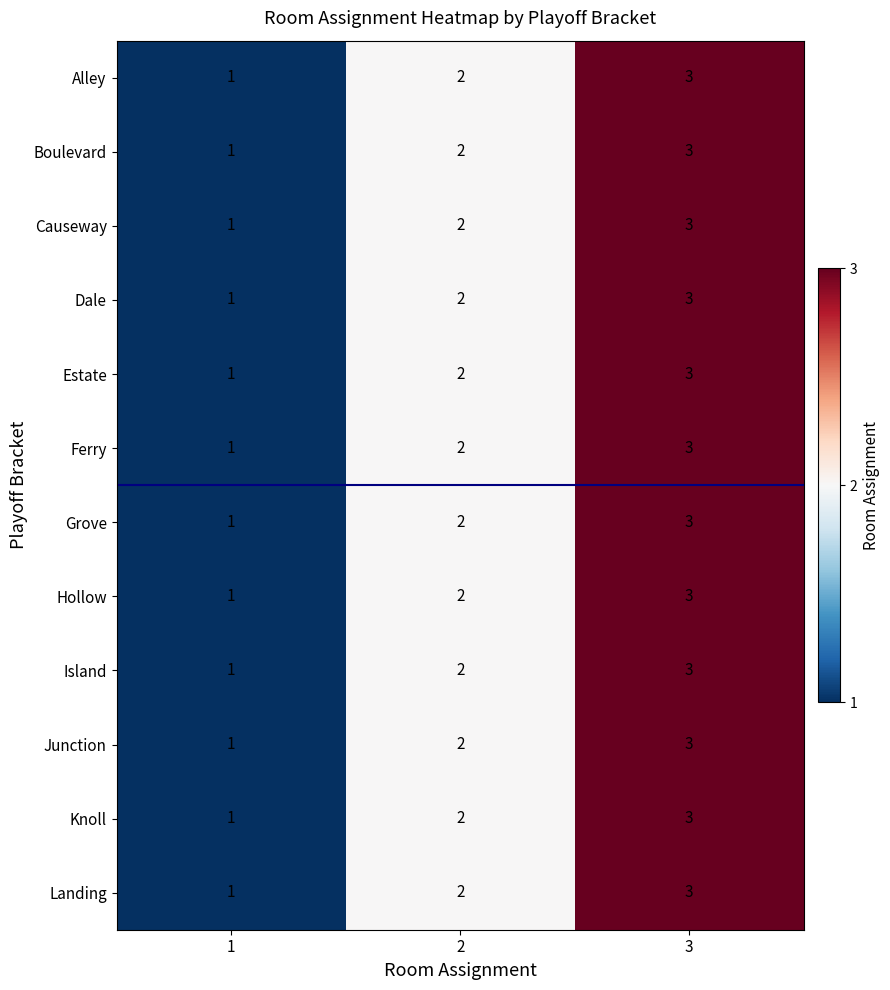

Rank the categories by Alley value from highest to lowest.

3, 2, 1